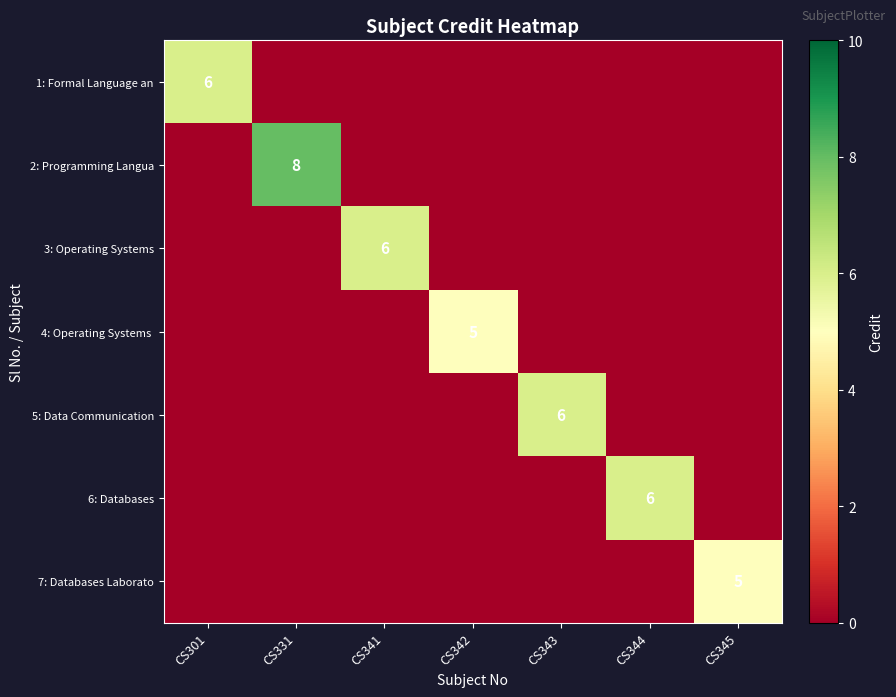

Is the value of 2: Programming Langua at CS331 greater than the value of 1: Formal Language an at CS301?

Yes